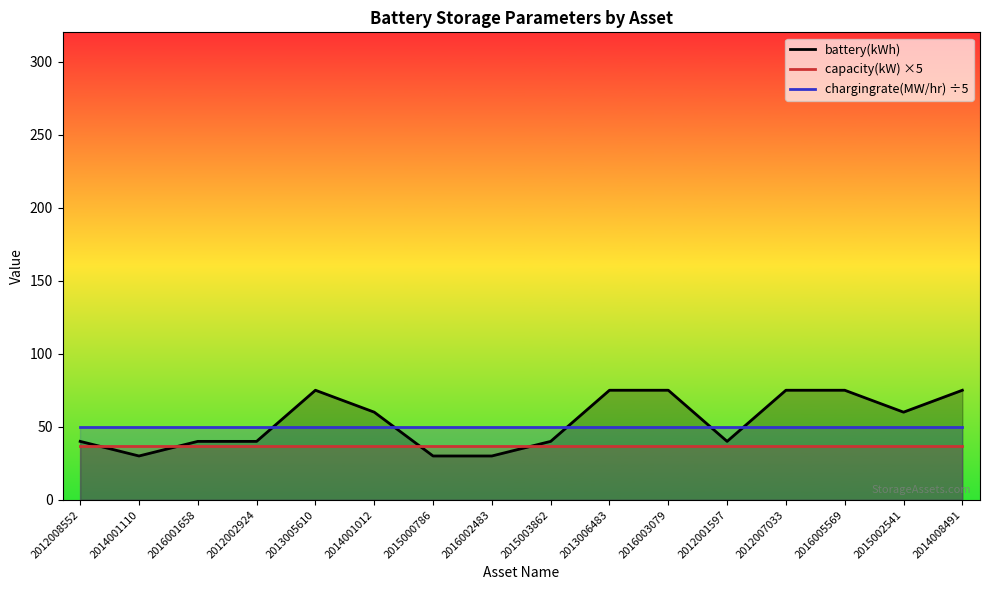

How many interior local peaks does the battery(kWh) series have?

1